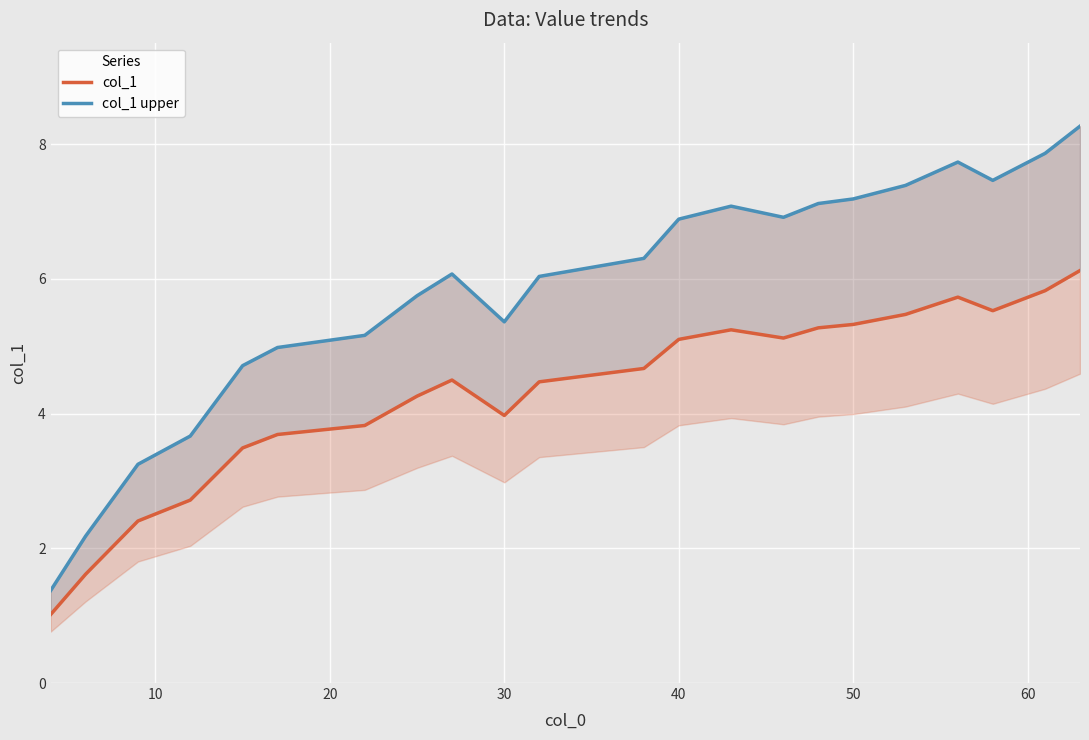

List the series in order of their overall mean, lowest first.

col_1, col_1 upper